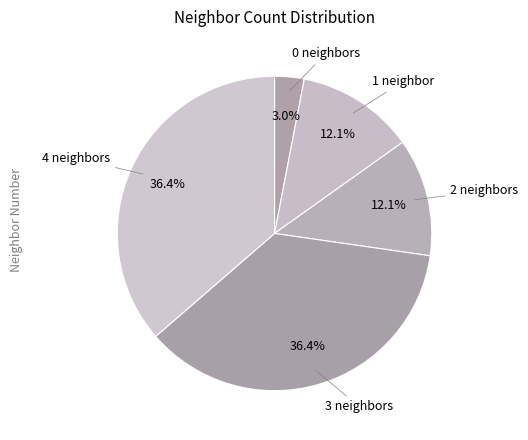

How many slices are in this pie chart?

5